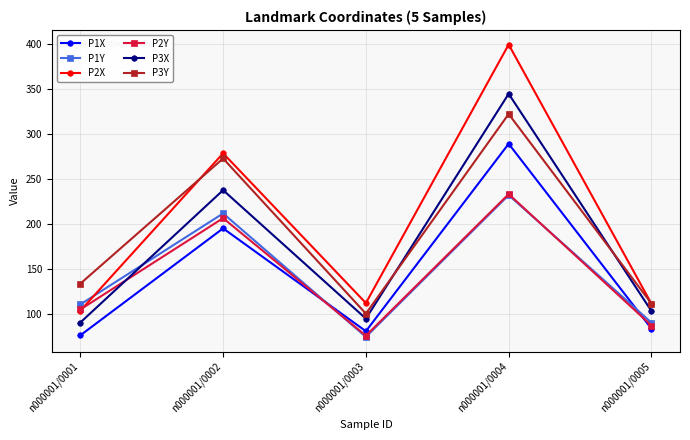

Rank the categories by P1Y value from highest to lowest.

n000001/0004, n000001/0002, n000001/0001, n000001/0005, n000001/0003